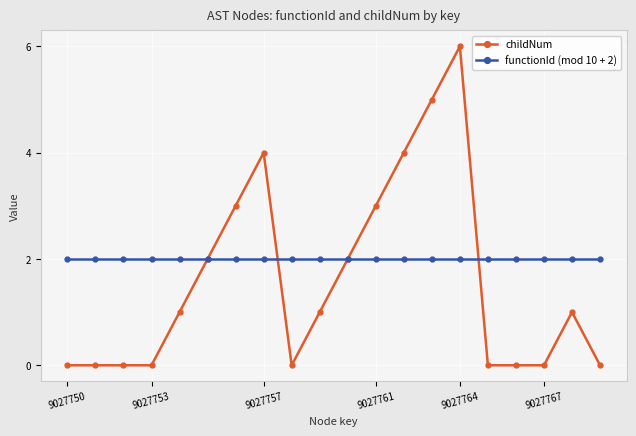

How many childNum values are between 0 and 3?

16